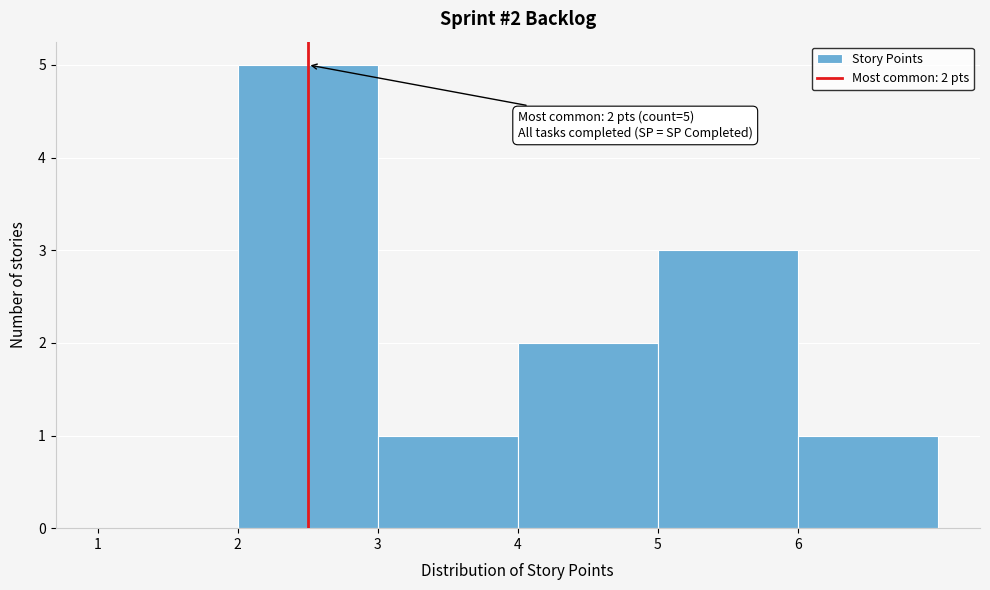

Which range on the x-axis has the tallest bar?

2 to 3